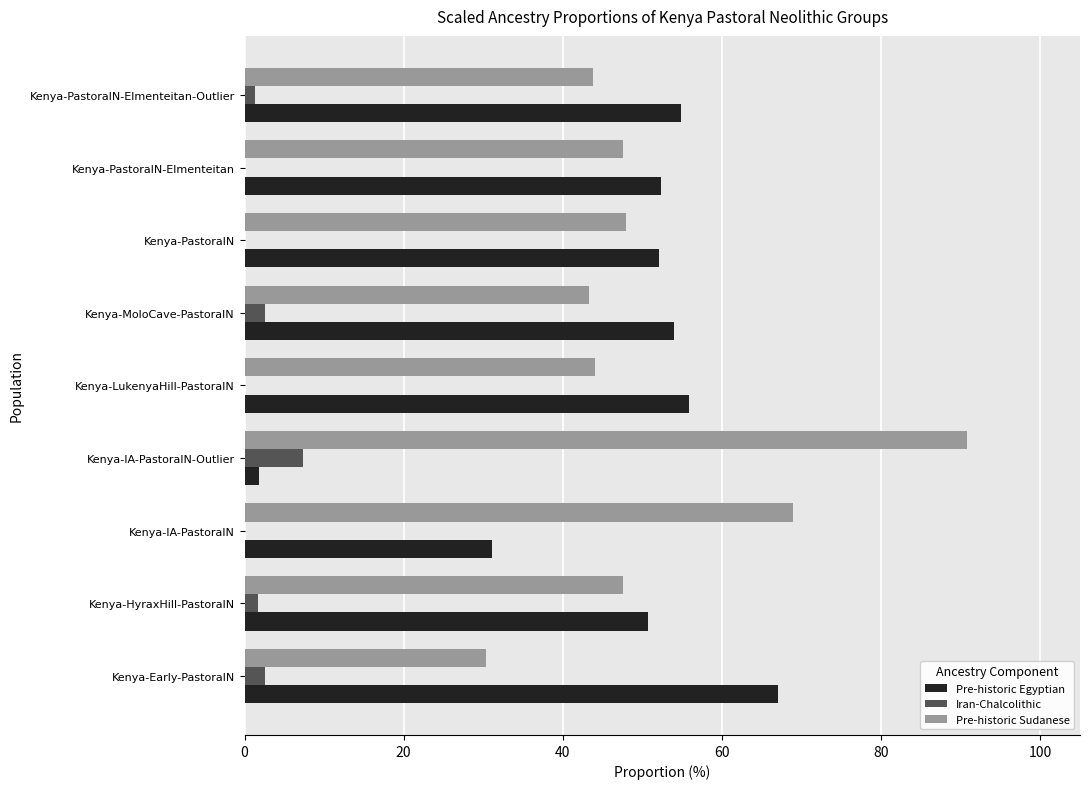

Which category has the highest value across all series?

Kenya-IA-PastoralN-Outlier